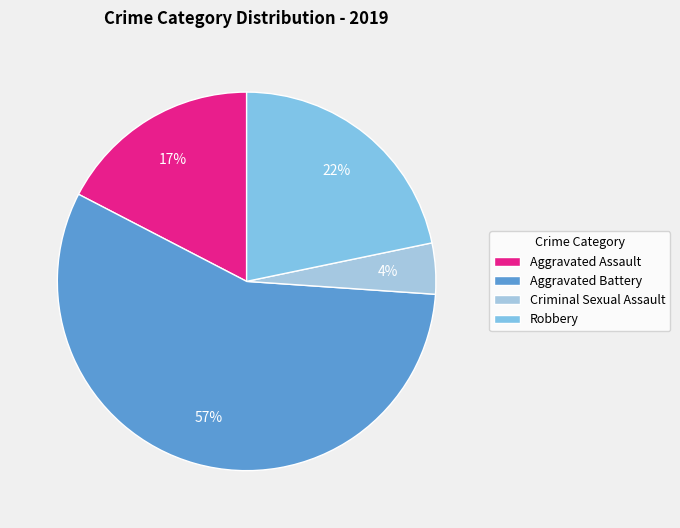

How many slices are in this pie chart?

4